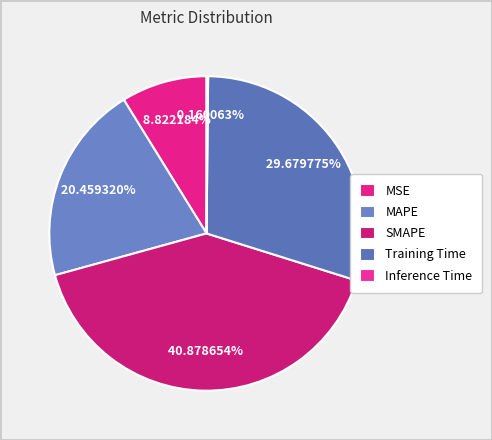

What portion of the pie excludes SMAPE?

59.1%